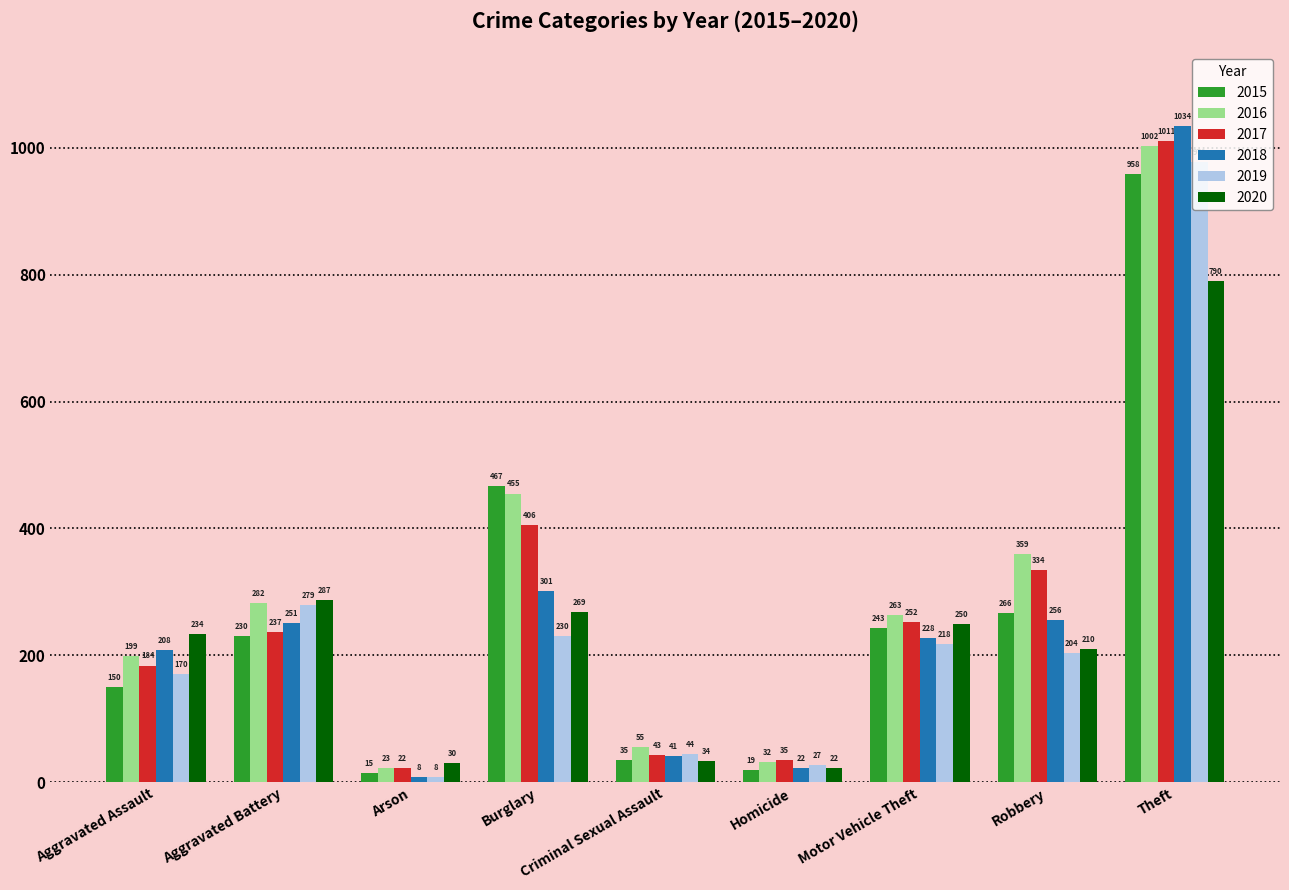

How many bars are there in each group?

6